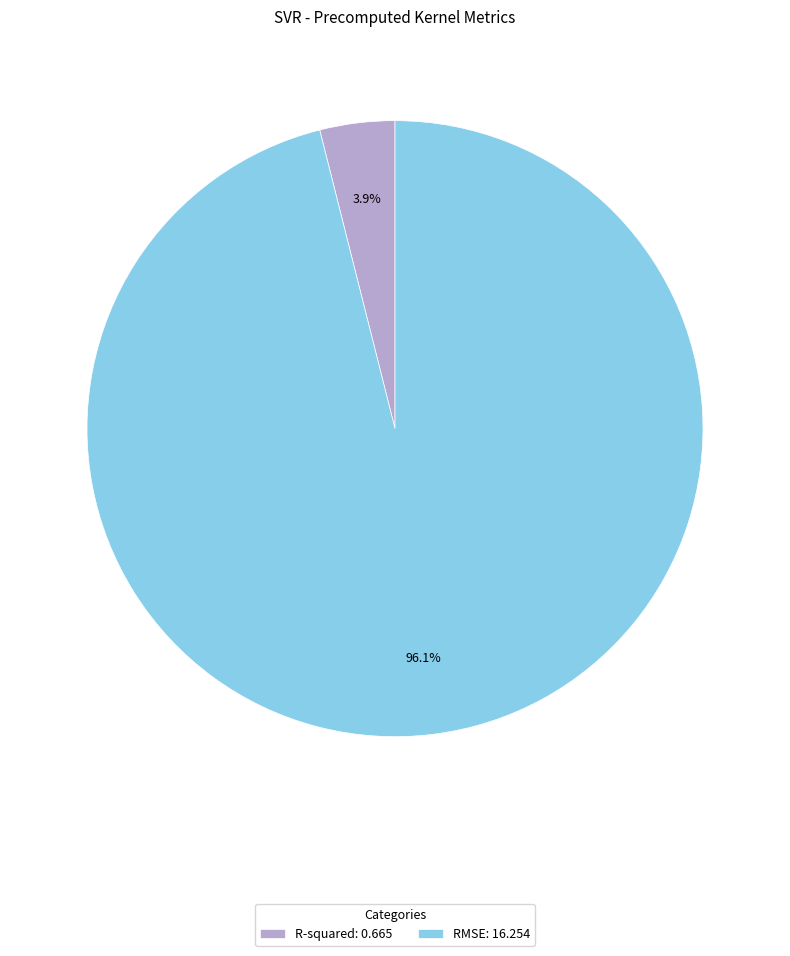

What percentage is NOT represented by R-squared?

96.1%